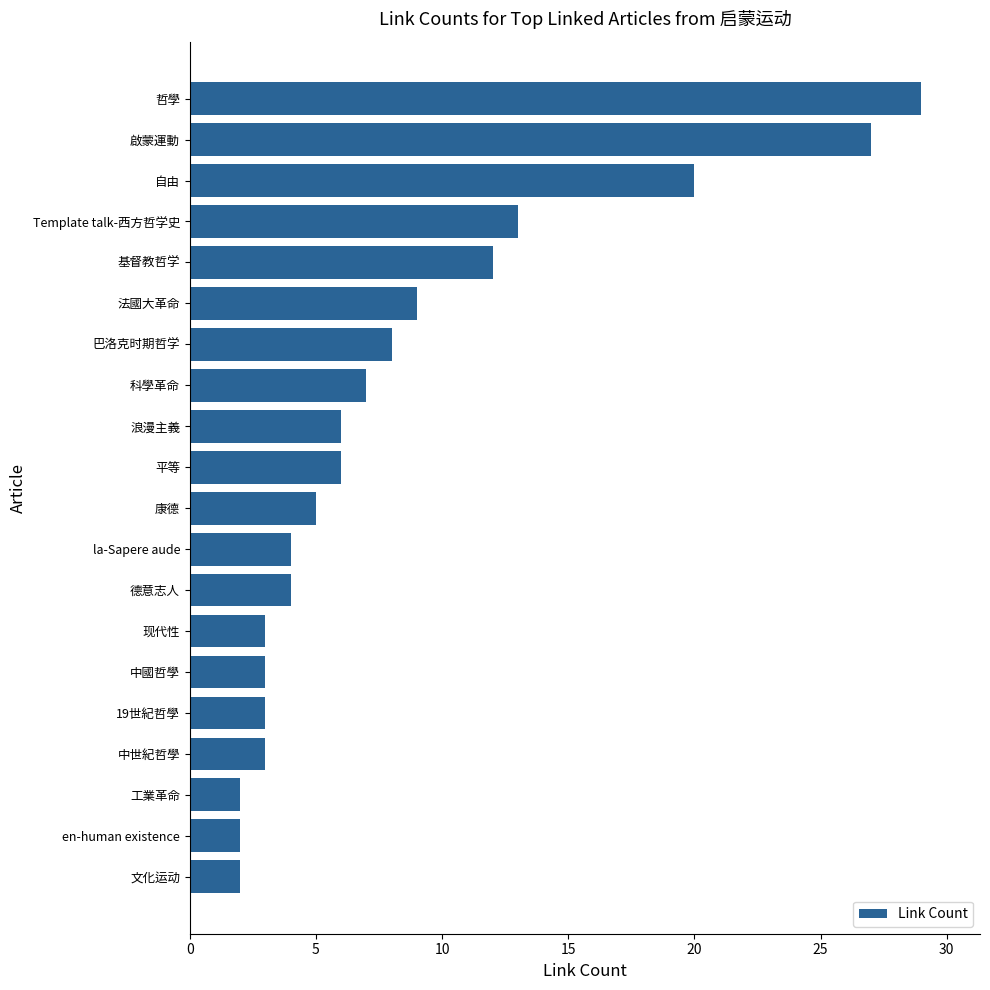

The chart shows a value of 5 at 康德. True or false?

True